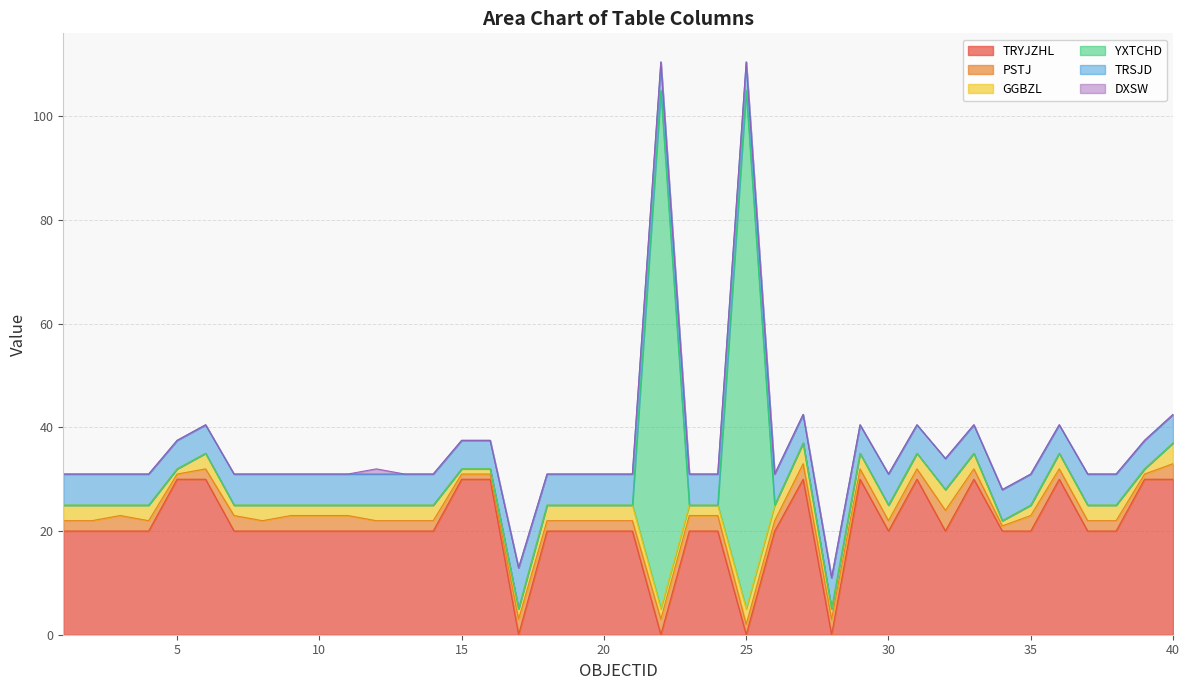

What is the value of the GGBZL point at the 18th from the left?

3.0